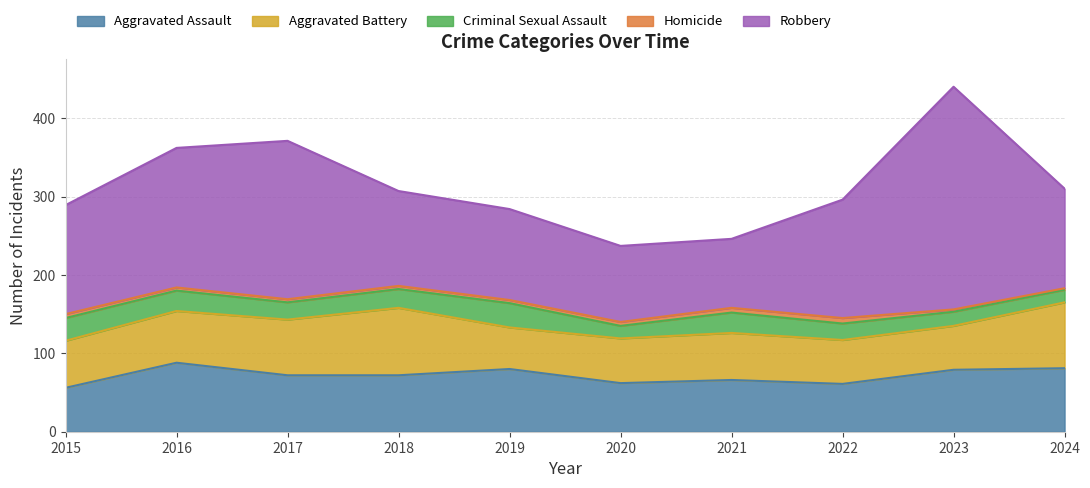

True or false: Robbery has more than 1 points higher than both neighbors.

True